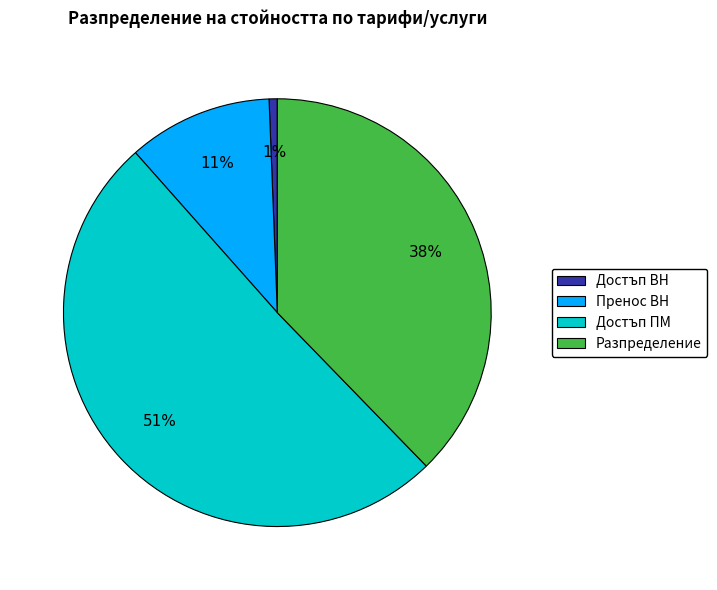

Which slice is the smallest?

Достъп ВН